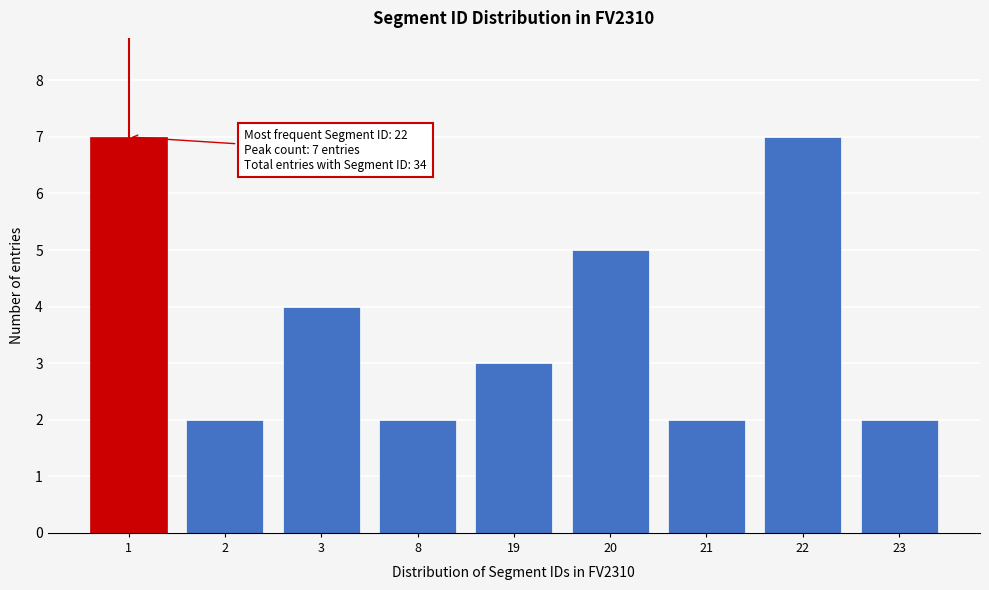

Reading left to right, list all the values displayed in this chart.

1=7	2=2	3=4	8=2	19=3	20=5	21=2	22=7	23=2